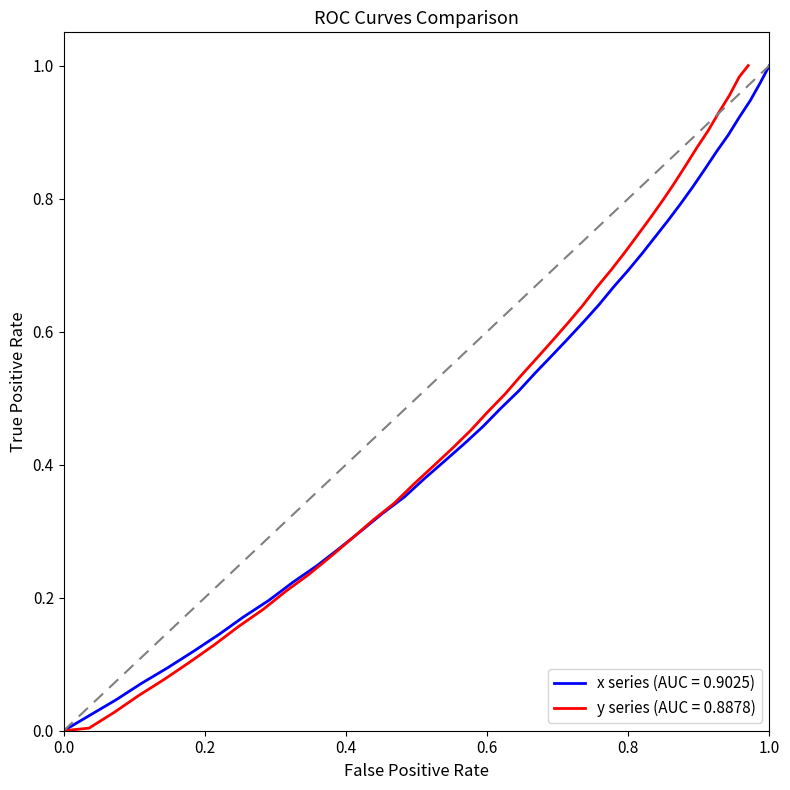

Does the chart have visible grid lines?

No